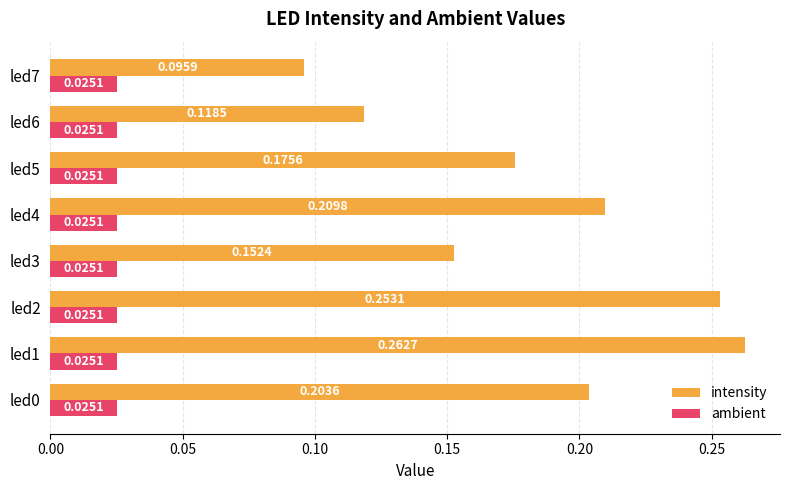

At led1, list the series in order from smallest to largest.

ambient, intensity